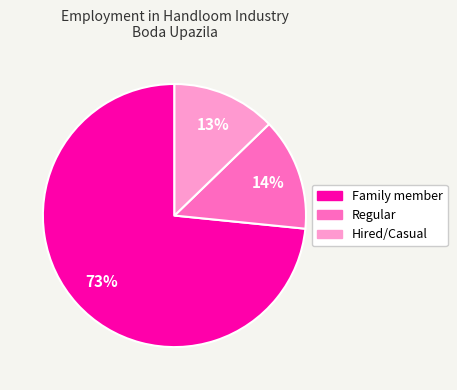

What is the ratio of the value at Hired/Casual to the value at Regular?

0.9